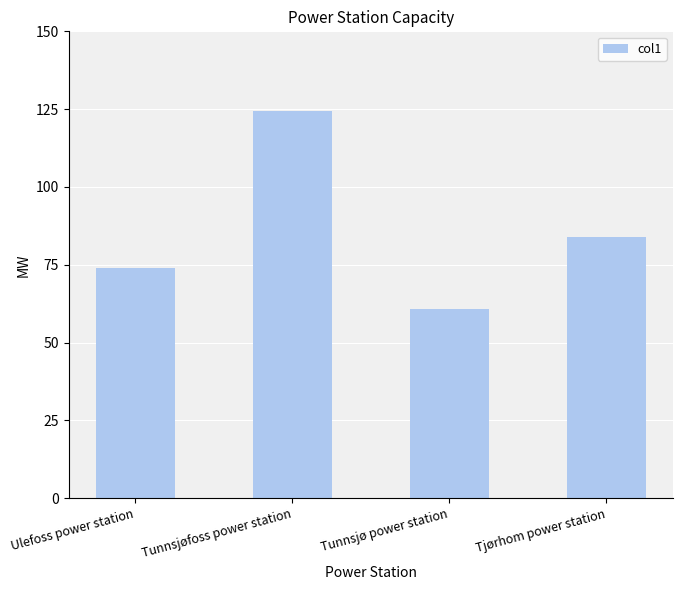

Which label corresponds to the largest value in the chart?

Tunnsjøfoss power station